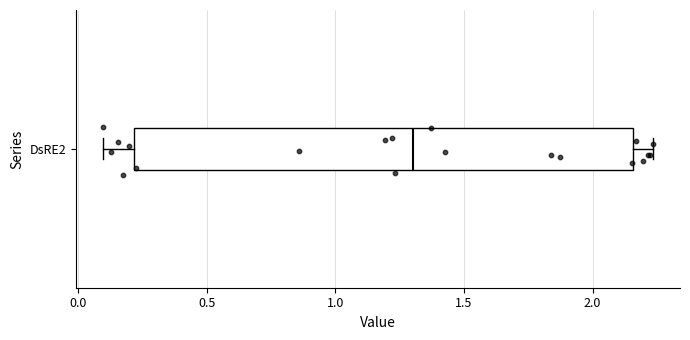

Transcribe this box plot: give where the median line is, the range the box spans, and where the two whiskers end, as read against the x-axis. The values are not printed on the chart, so give them approximately, as read against the axis.

median 1.30, box 0.20 to 2.15, whiskers 0.10 to 2.25